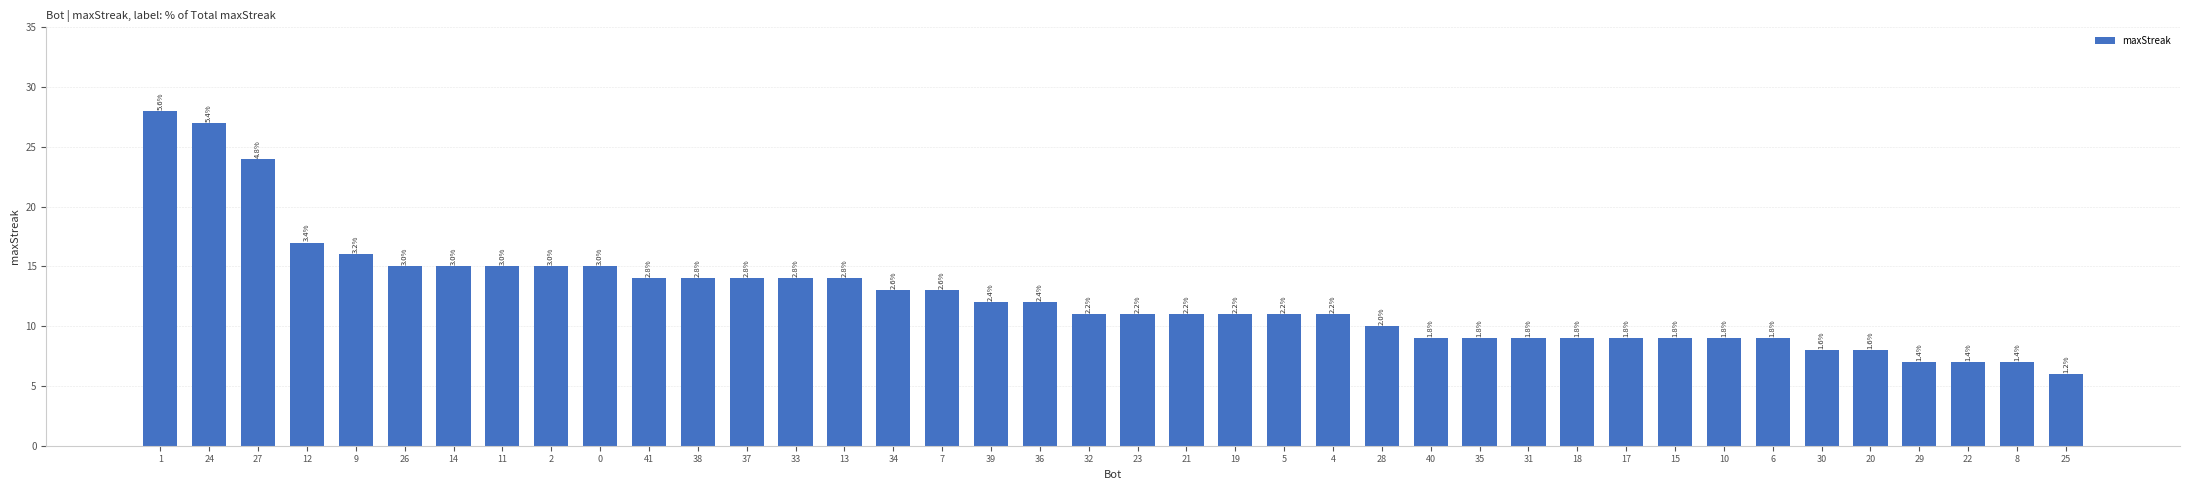

How many bars are there in total?

40